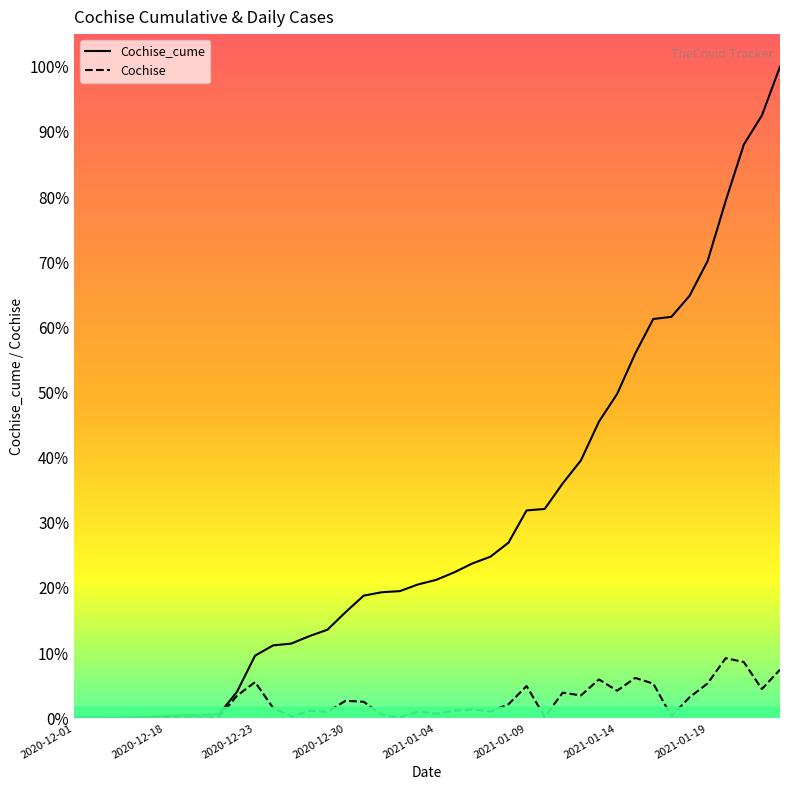

True or false: Cochise_cume and Cochise cross at least once.

False